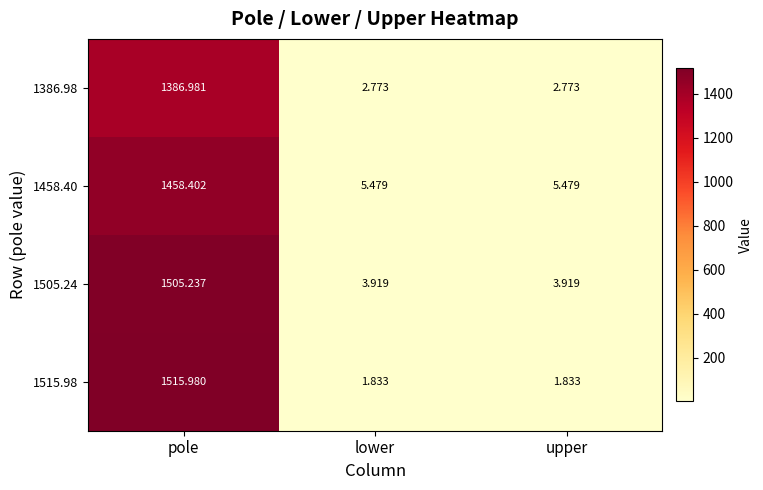

At which category is the sum across all series the highest?

pole